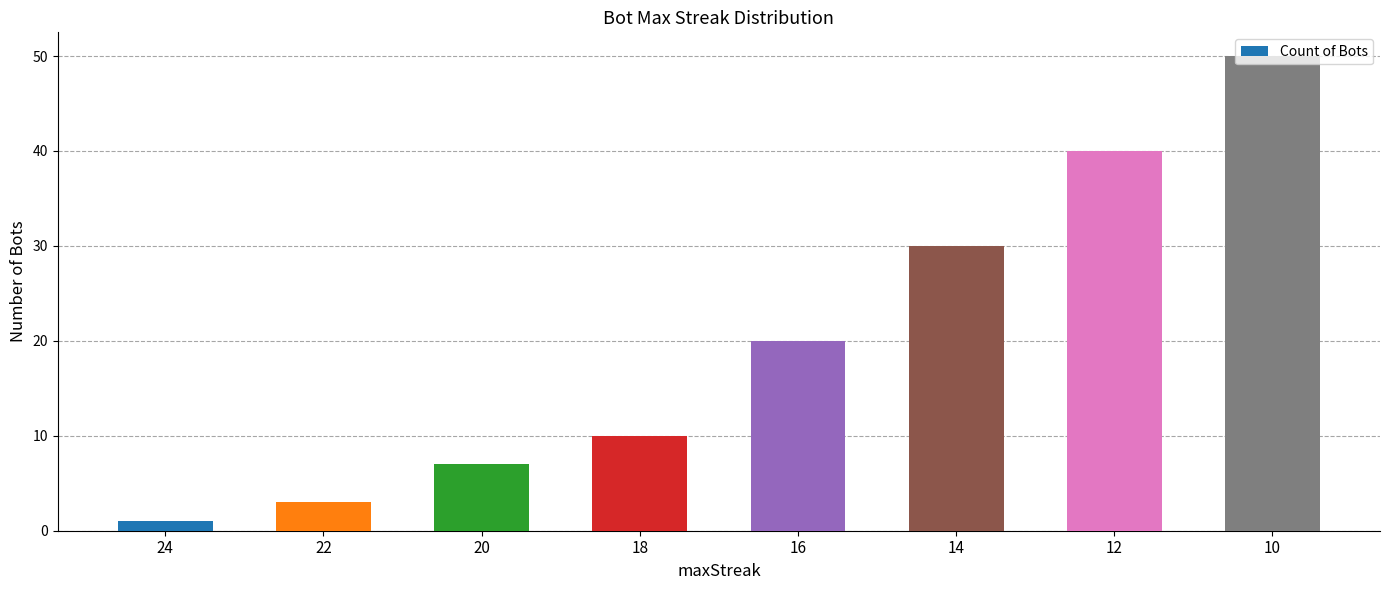

Does the chart contain any negative values?

No